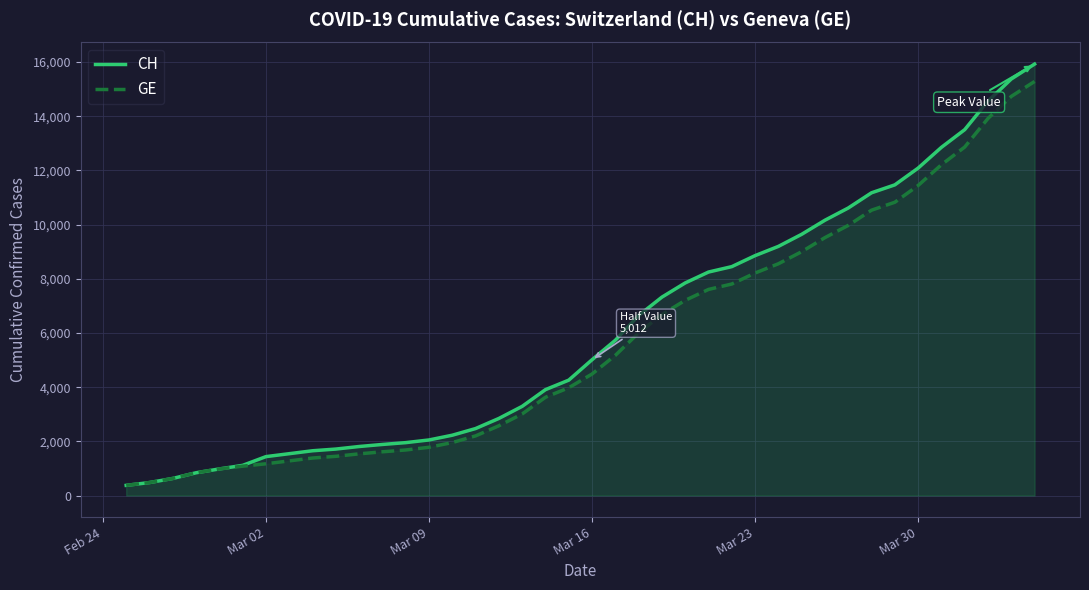

Reading right to left, what are all the values shown in this chart?

CH: 15926	15375	14561	13505	12852	12086	11467	11175	10613	10162	9642	9196	8855	8449	8249	7847	7323	6644	5731	5012	4259	3908	3291	2845	2472	2226	2051	1952	1885	1809	1715	1652	1544	1436	1113	981	840	630	479	375
GE: 15284	14733	13919	12863	12210	11444	10825	10533	9971	9520	9000	8554	8213	7807	7607	7205	6681	6002	5174	4485	3978	3627	3010	2574	2201	1955	1780	1681	1614	1538	1447	1384	1278	1171	1083	981	840	630	479	375